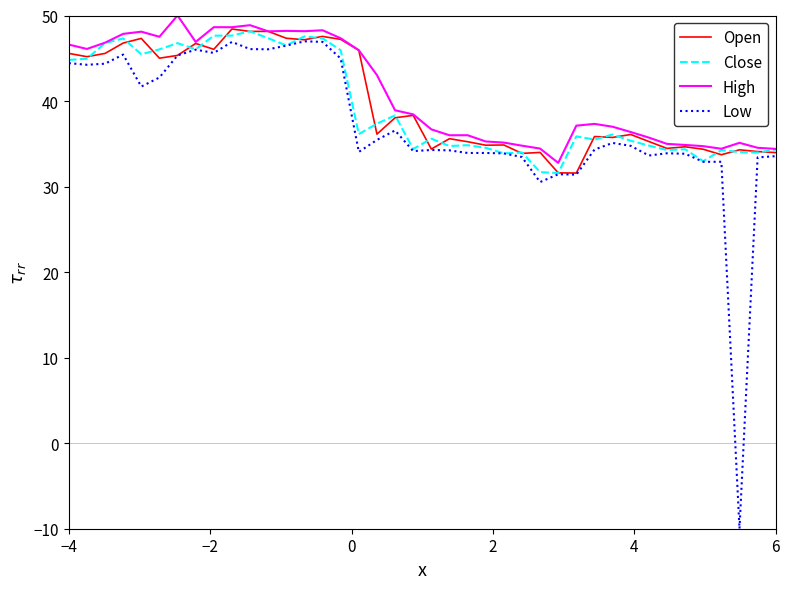

Which series has the largest total across all categories?

High